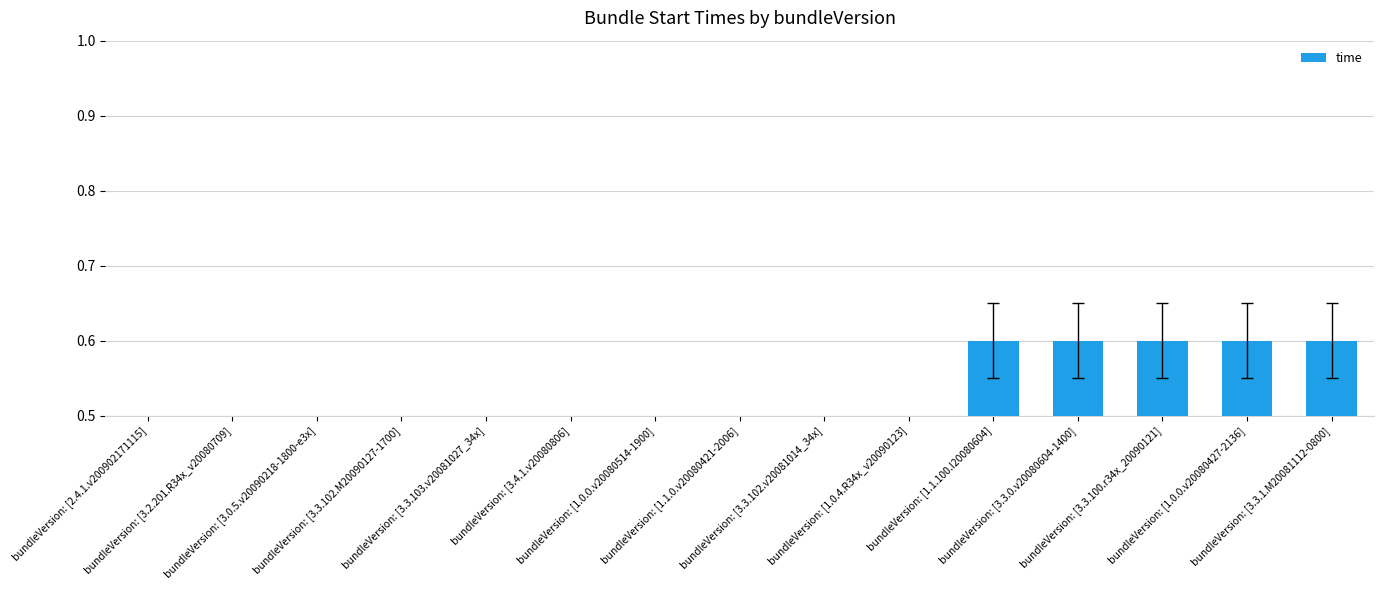

What is the value of the 15th bar from the left?

0.6